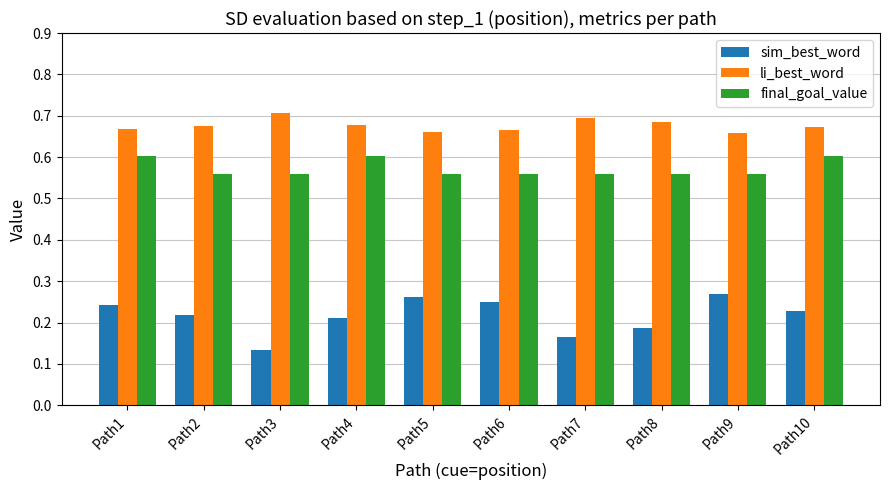

Which series has the widest spread of values?

sim_best_word